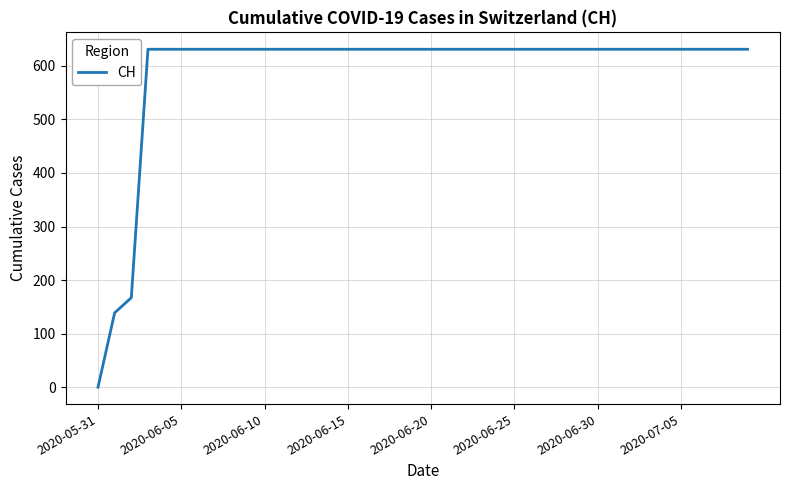

What is the greatest value displayed?

631